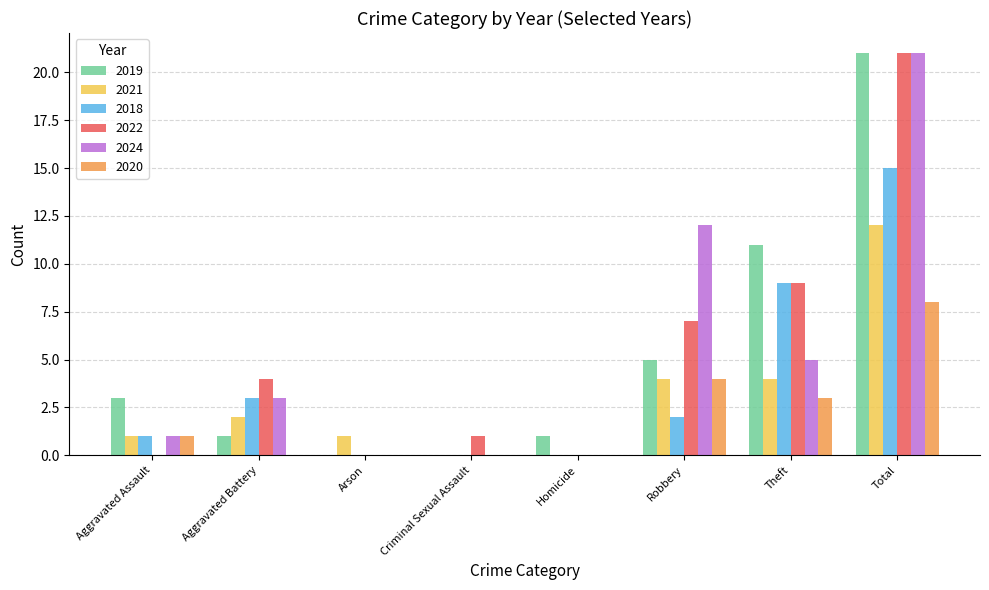

True or false: 2018 has a value of 1 at Aggravated Assault.

True